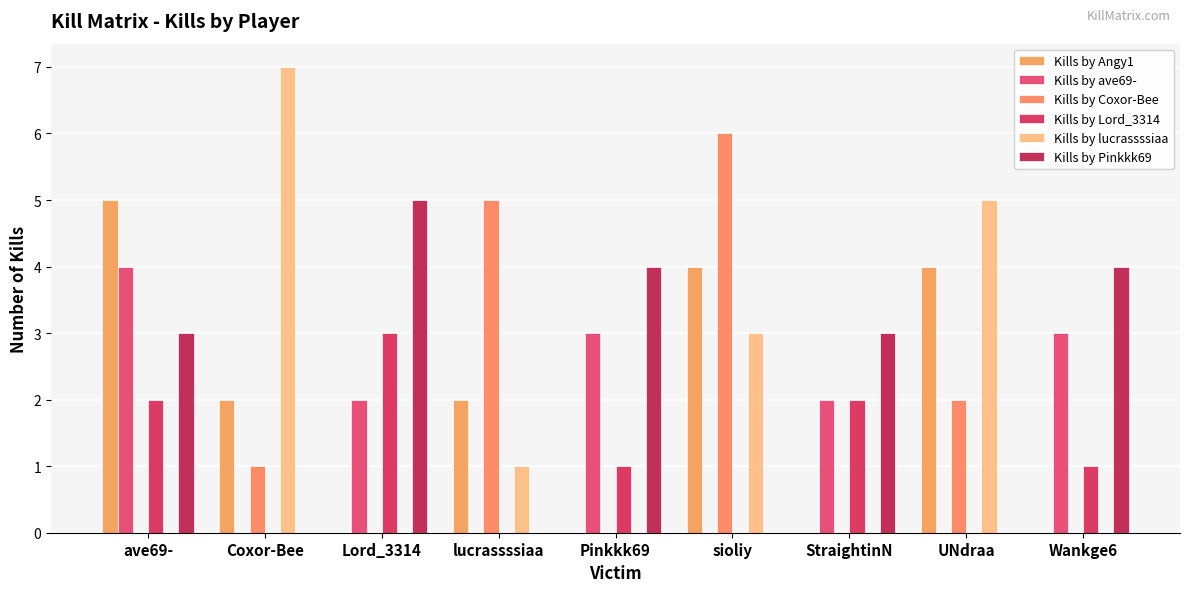

Read the Kills by lucrassssiaa value at sioliy.

3